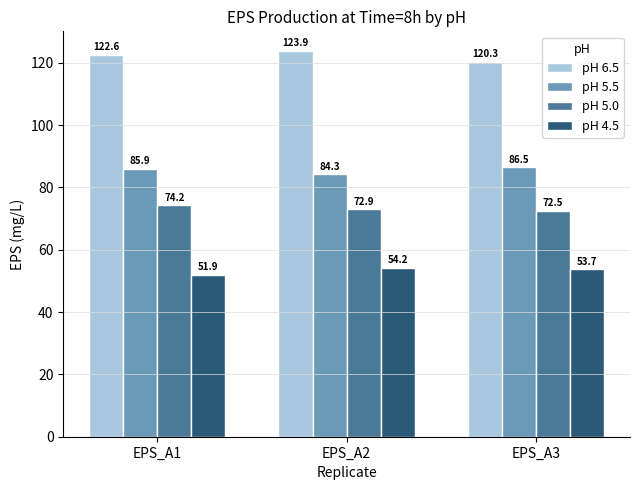

What is the value of the pH 5.5 bar at the 1st from the left?

85.9